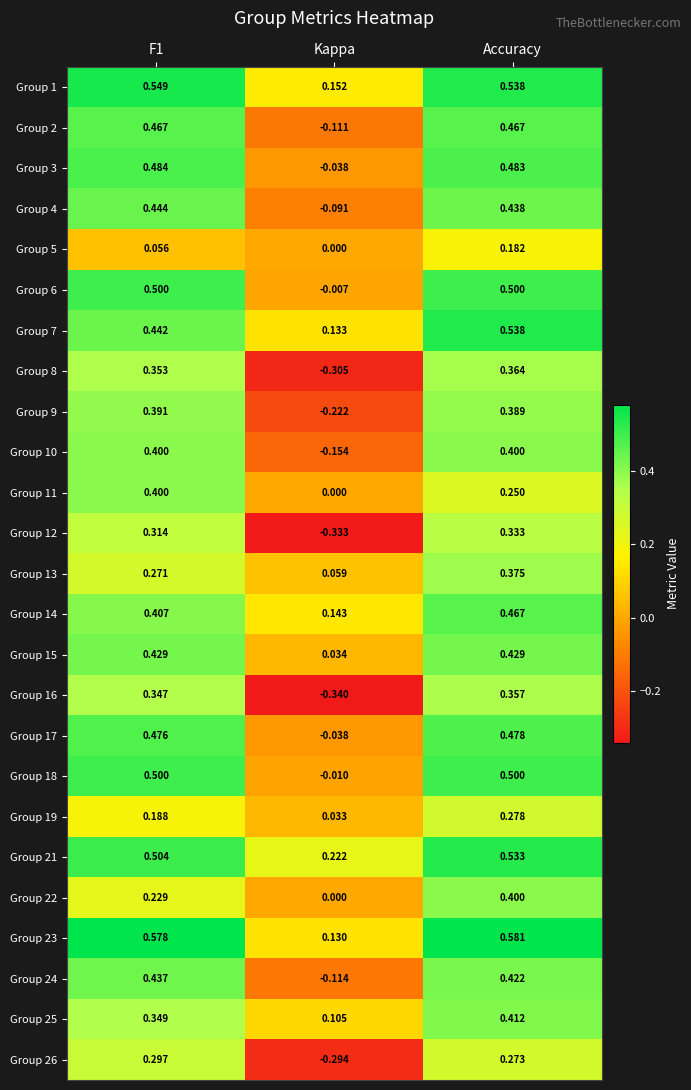

Is the value of Group 13 at Kappa greater than the value of Group 21 at Accuracy?

No